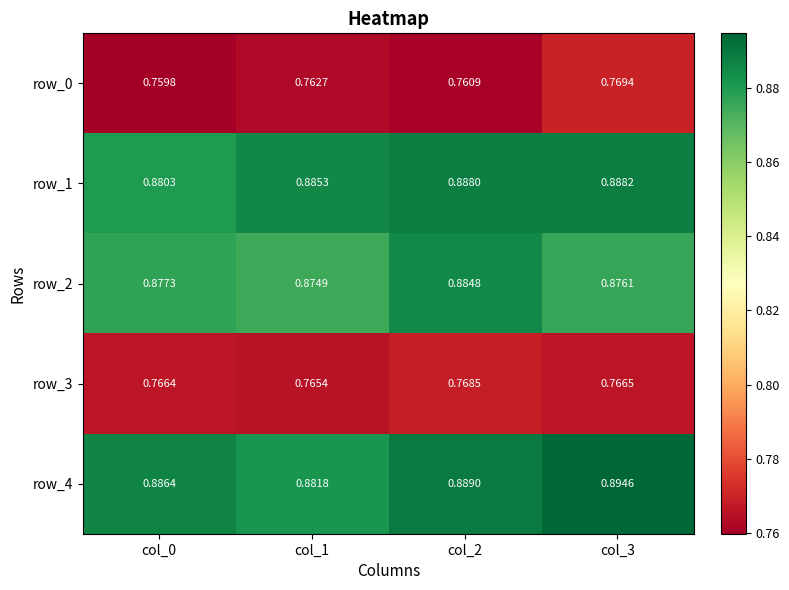

At which label is row_2 closest to 0?

col_1